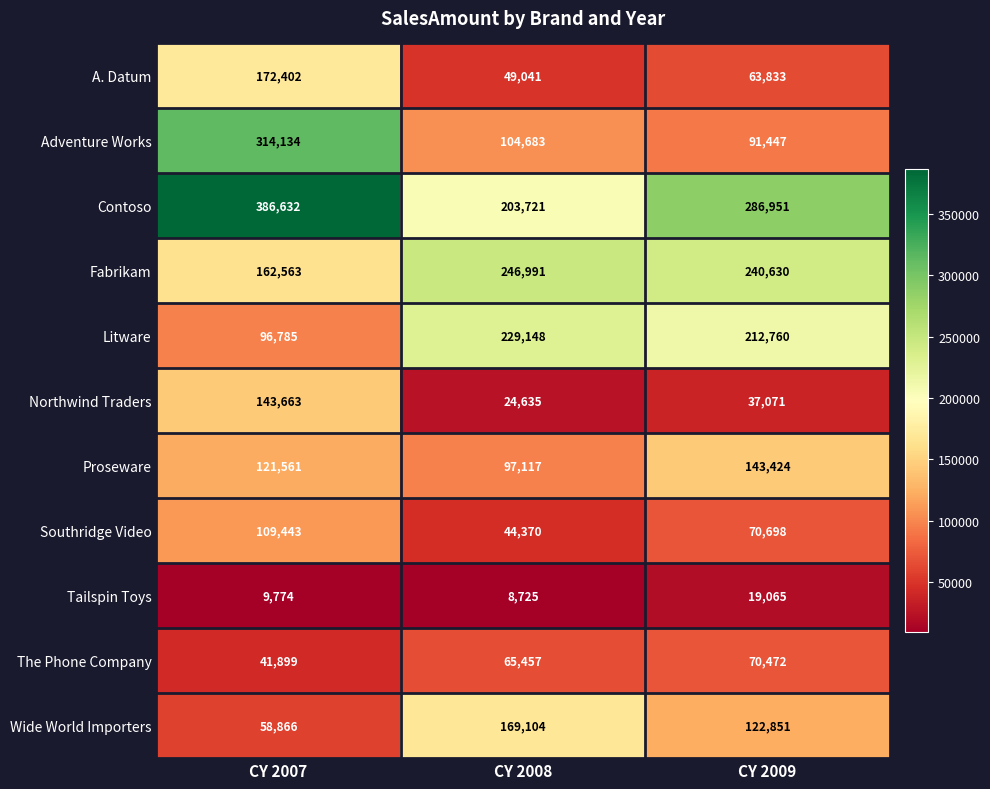

List the labels in order of Fabrikam value, smallest first.

CY 2007, CY 2009, CY 2008